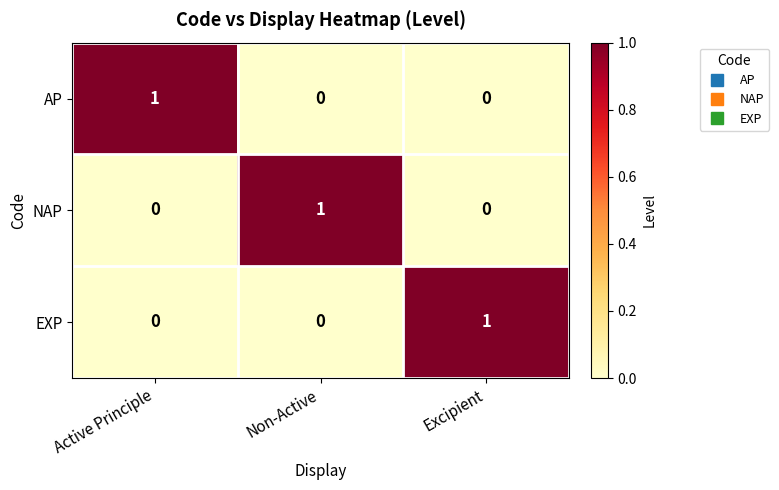

How many AP values are between 0 and 1?

3